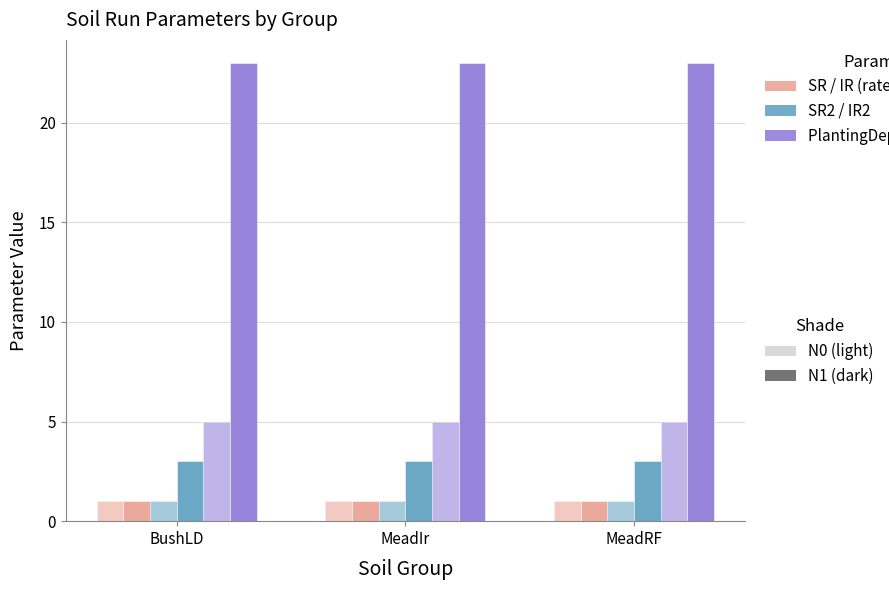

Reading right to left, extract all data points from this chart.

SR1: MeadRF=1.0	MeadIr=1.0	BushLD=1.0
IR1: MeadRF=1.0	MeadIr=1.0	BushLD=1.0
SR2: MeadRF=1.0	MeadIr=1.0	BushLD=1.0
IR2: MeadRF=3.0	MeadIr=3.0	BushLD=3.0
PlantingDepth: MeadRF=5.0	MeadIr=5.0	BushLD=5.0
XLimitRoot: MeadRF=23.0	MeadIr=23.0	BushLD=23.0